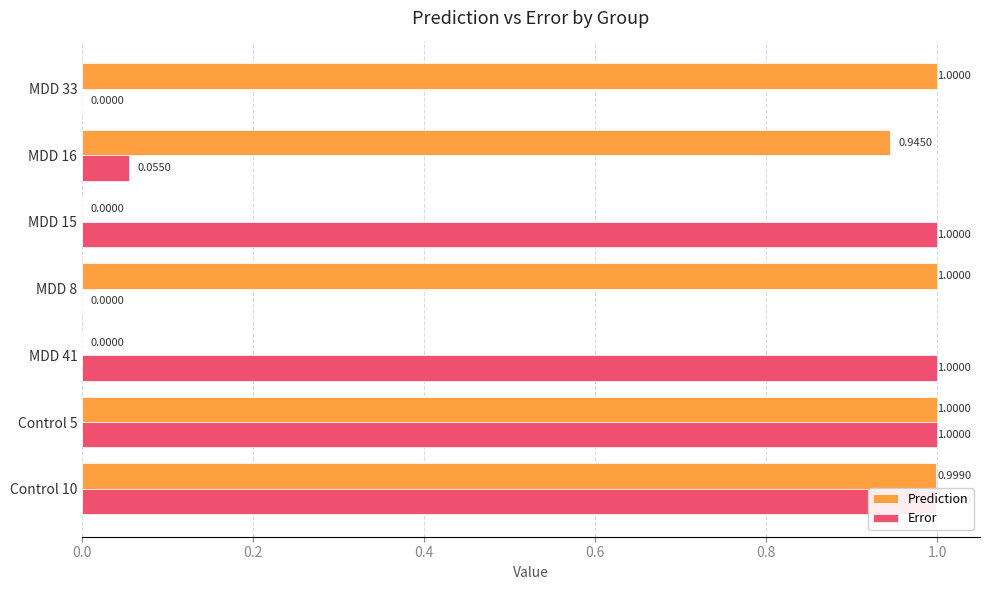

What is the sum of the Error values at MDD 8 and MDD 41?

1.0